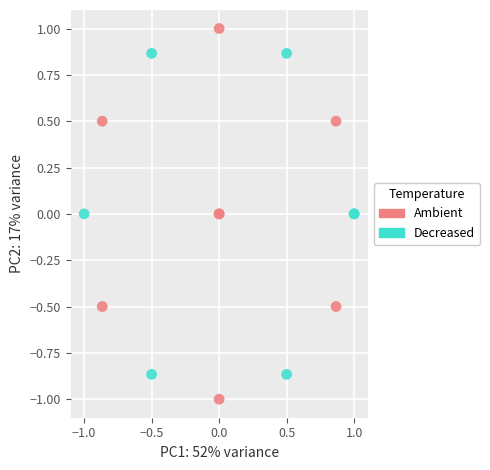

Which series has the largest Y range (max minus min)?

Ambient